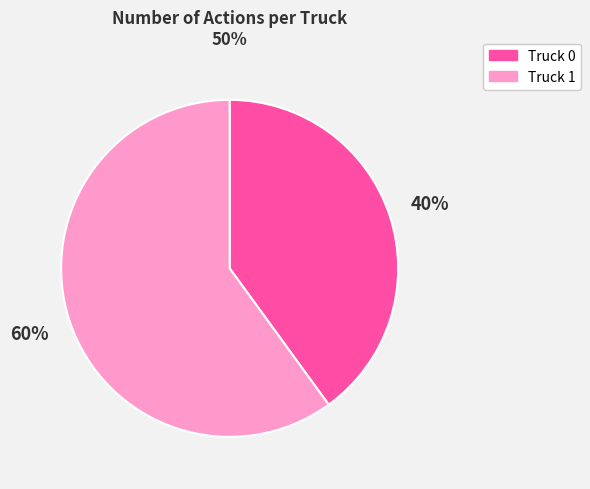

Which slice is the smallest?

Truck 0